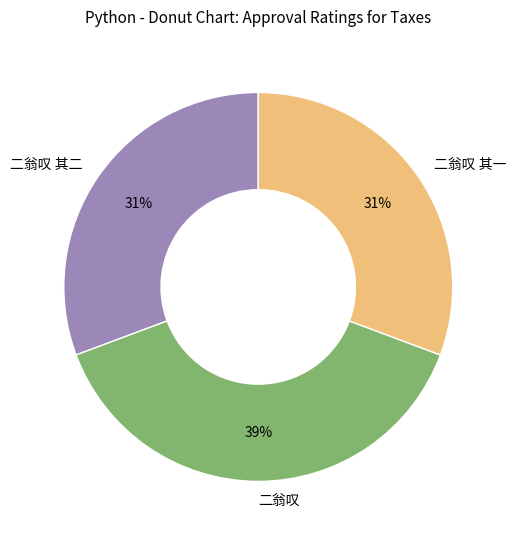

To the nearest percent, what percentage of the pie is 二翁叹?

39%